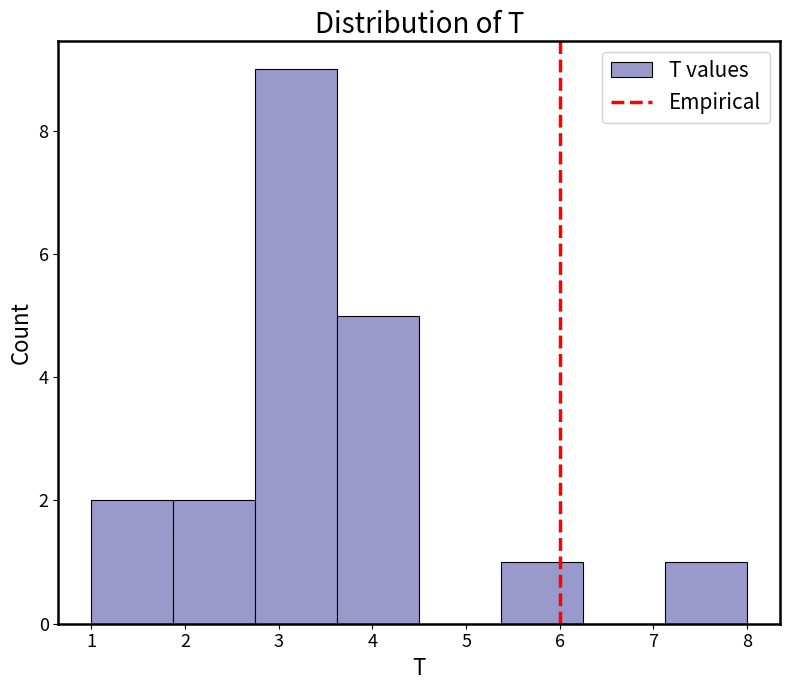

Reading left to right, list every bar in this chart as the range it spans on the x-axis followed by its height. Neither the bar edges nor the heights are printed on the chart, so give them approximately, as read against the axes.

1.0 to 1.9: 2
1.9 to 2.8: 2
2.8 to 3.6: 9
3.6 to 4.5: 5
4.5 to 5.4: 0
5.4 to 6.3: 1
6.3 to 7.1: 0
7.1 to 8.0: 1